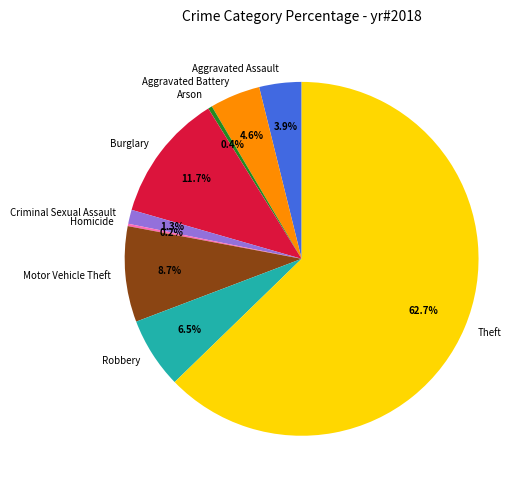

Combined, do Burglary and Aggravated Assault account for over 50%?

No